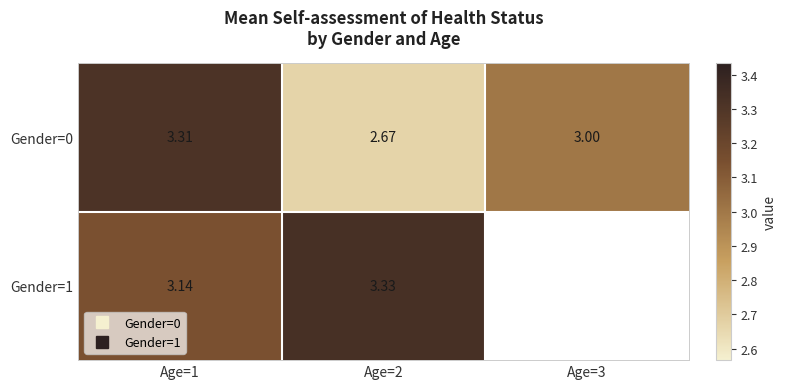

What is the maximum value for Gender=1?

3.3